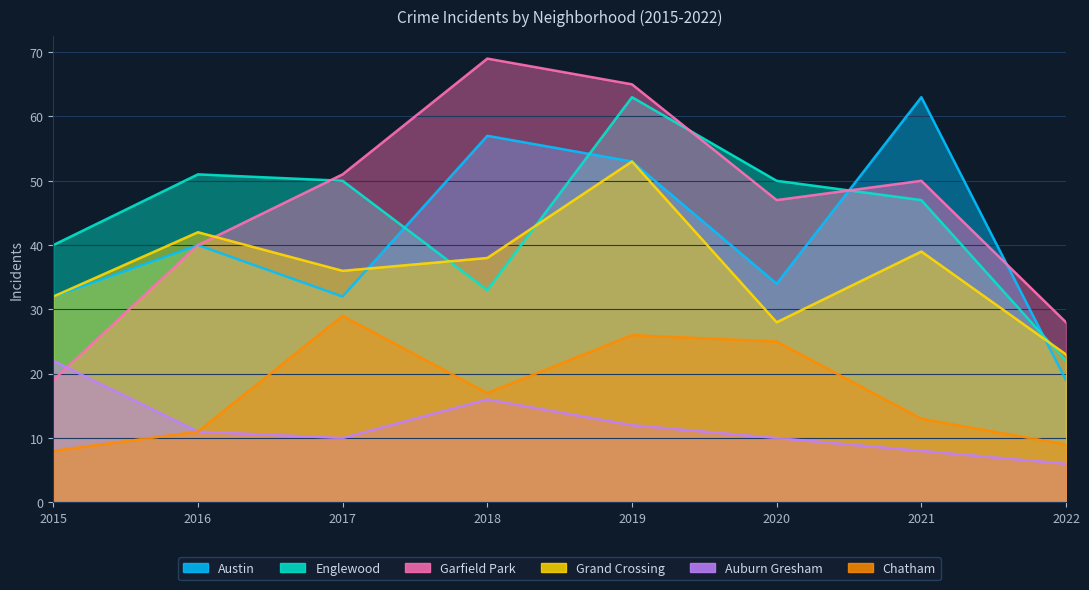

Which has a higher value, 2020 or 2015?

2020